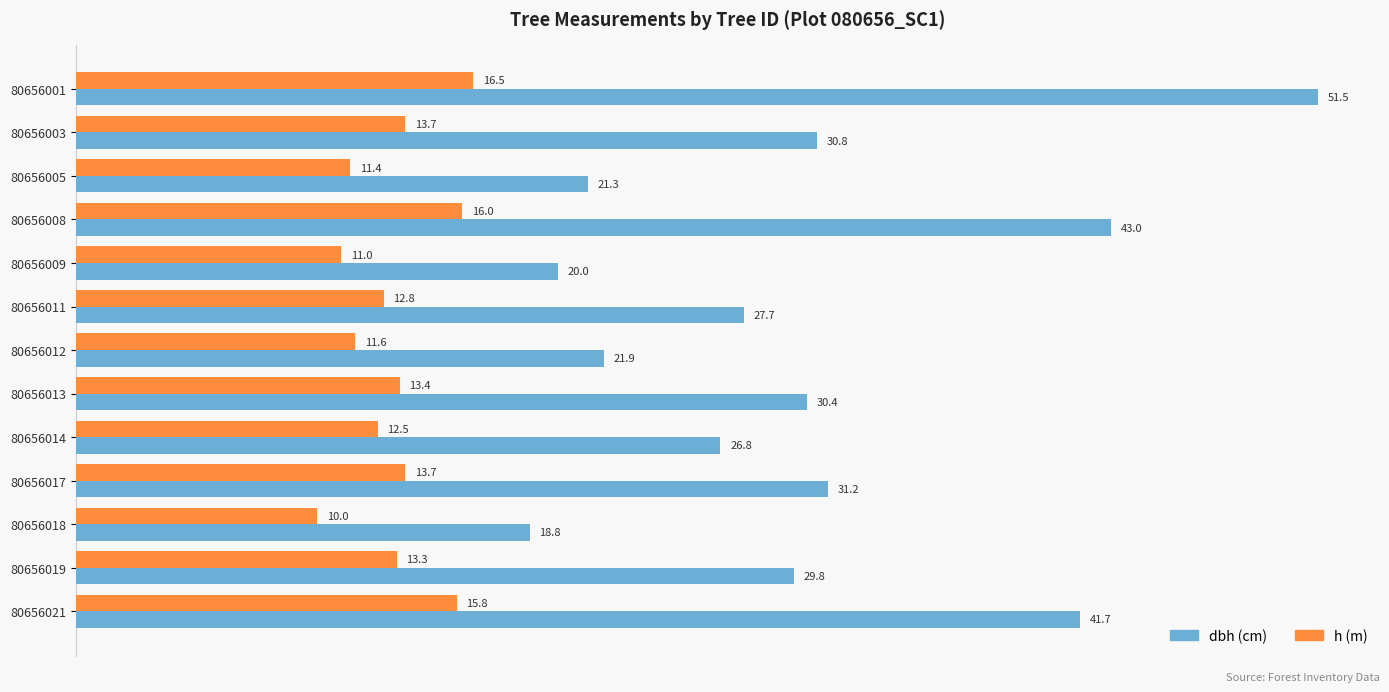

At which category is the sum across all series the highest?

80656001